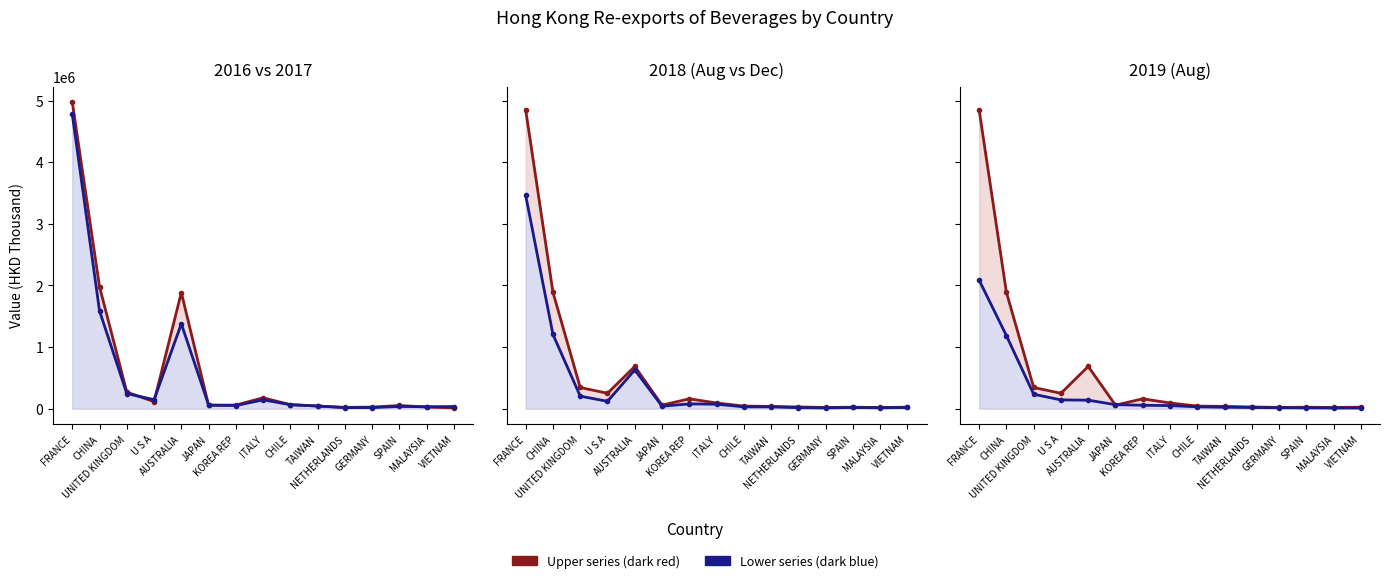

Which series has the largest range (max minus min)?

Upper series (dark red)